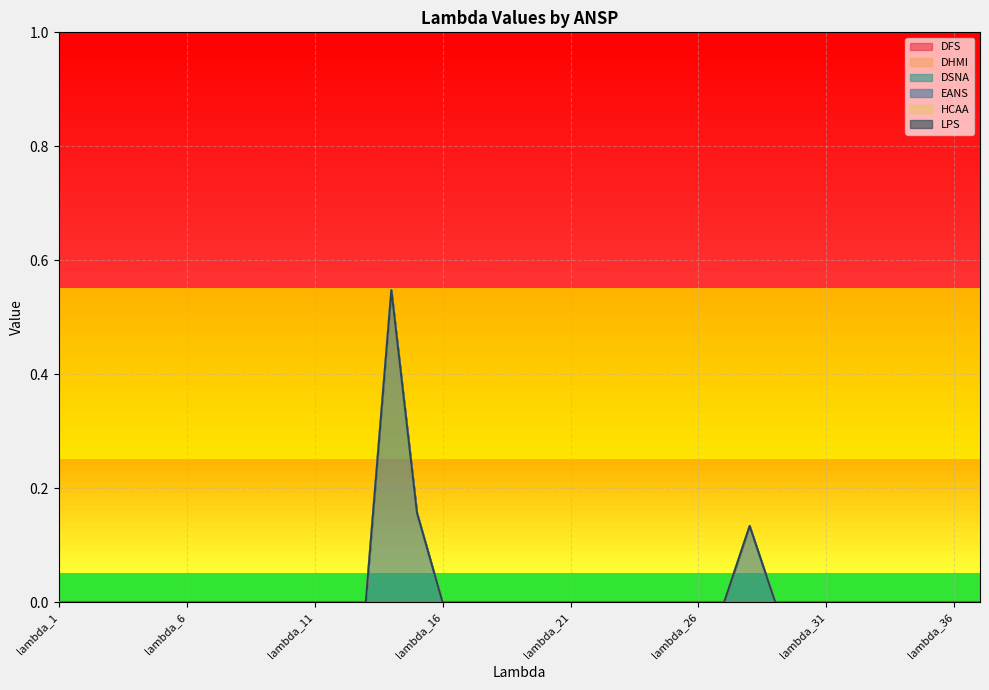

At which category is the sum across all series the highest?

lambda_14